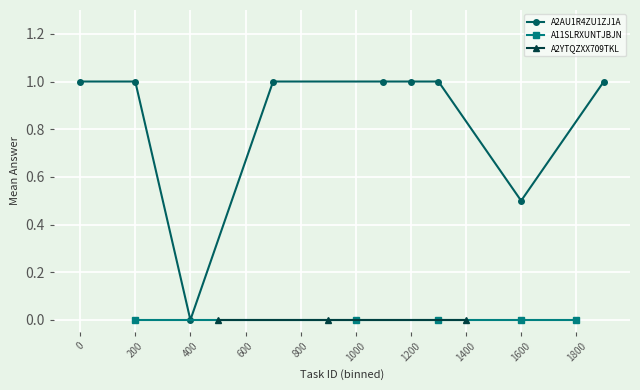

Count the number of data series in this chart.

3